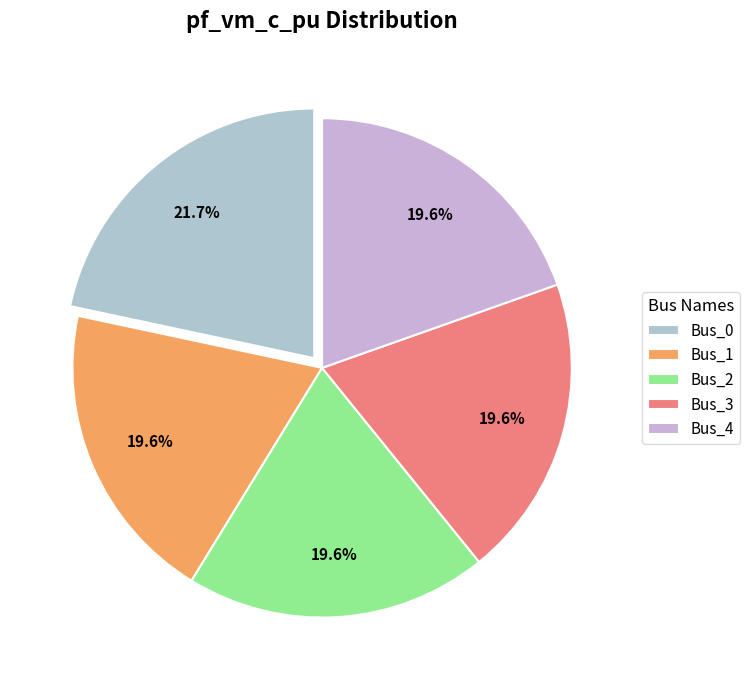

True or false: Bus_2 accounts for 31% of the total.

False